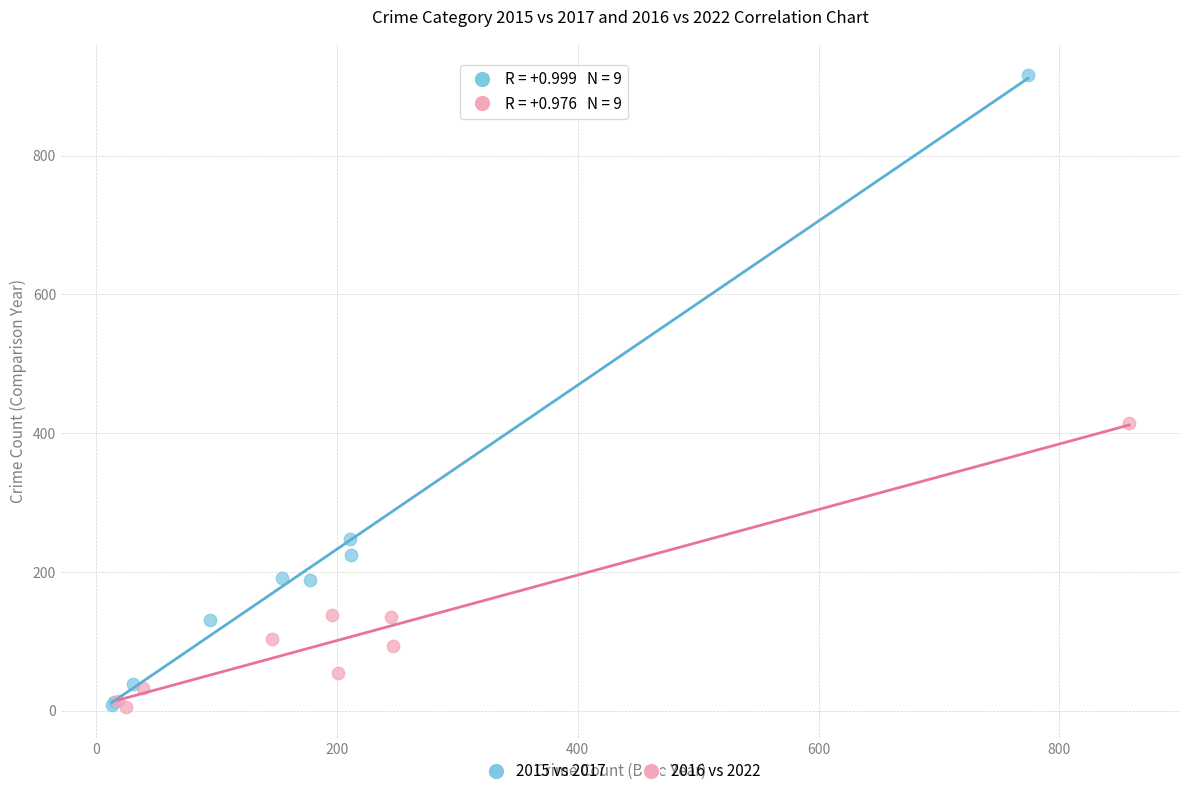

Which series reaches the maximum Y coordinate?

2015 vs 2017